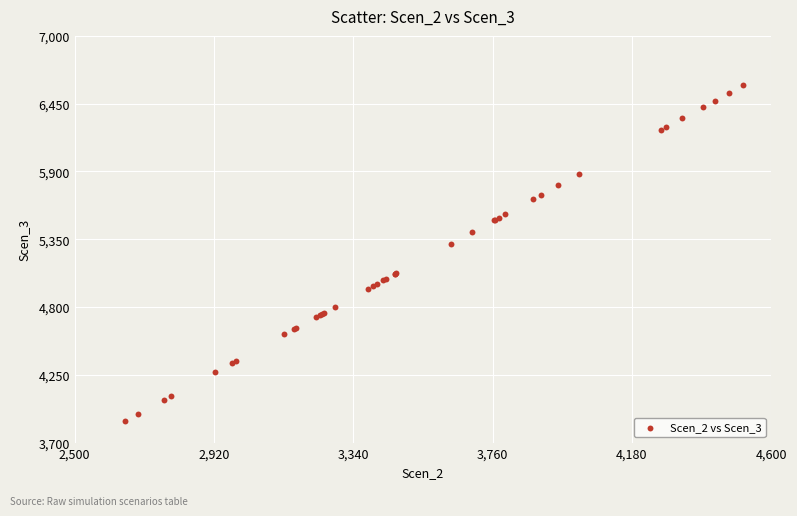

What Y value in the scatter plot is closest to 5237?

5312.8